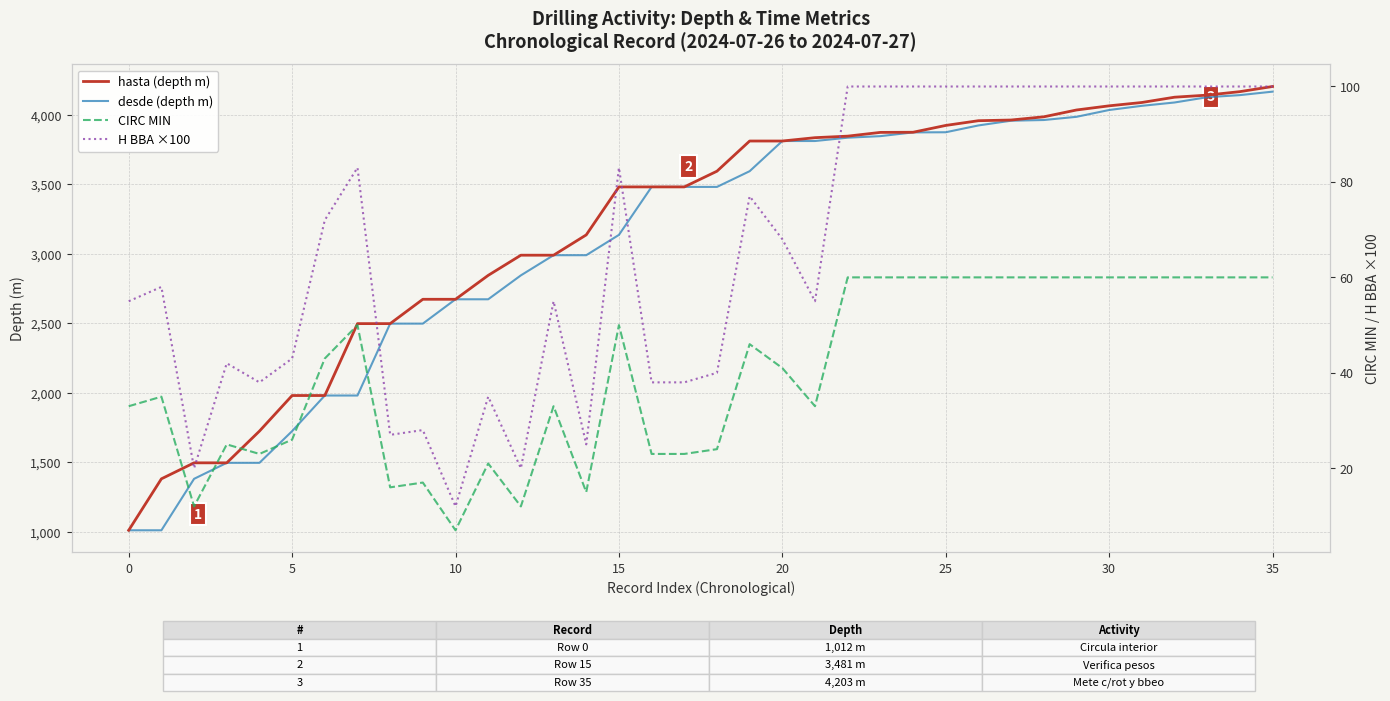

Which label corresponds to the largest value in the chart?

35